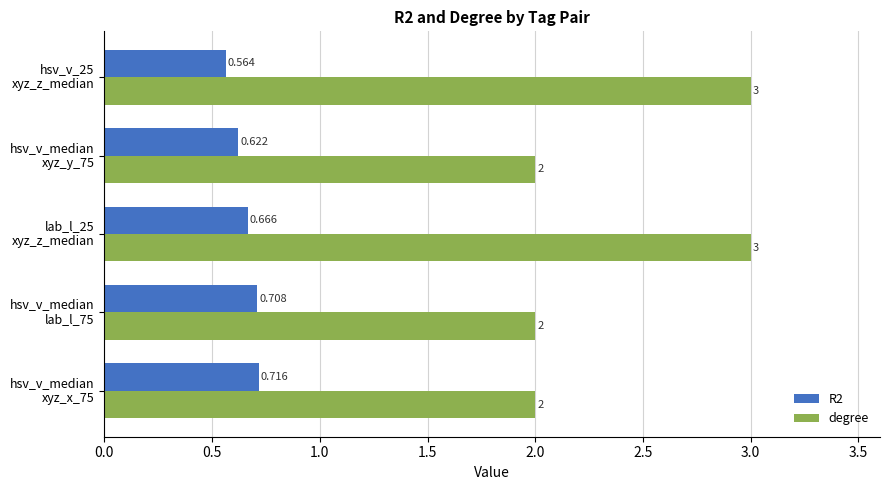

Which series has the widest spread of values?

degree